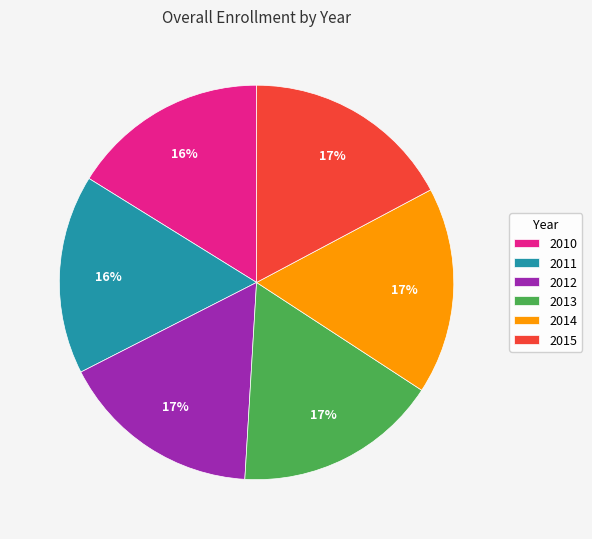

True or false: 2010 accounts for 16% of the total.

True